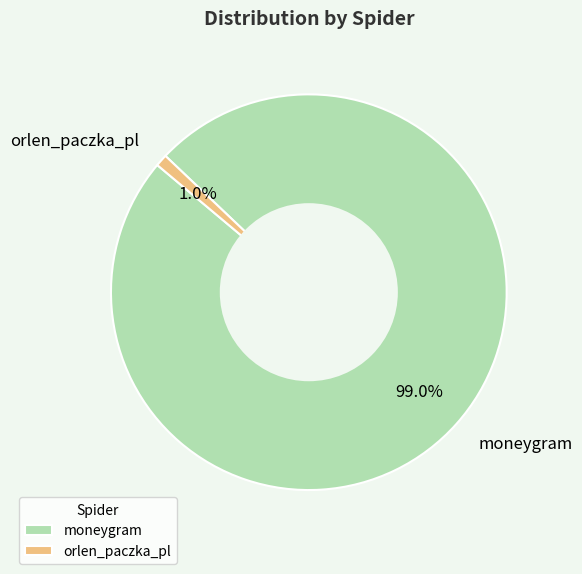

Which category has the smallest portion of the pie?

orlen_paczka_pl